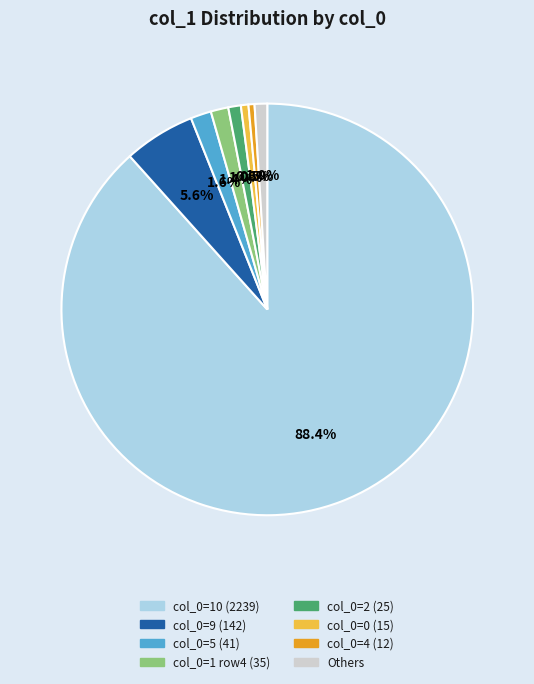

How many segments does this pie chart have?

8